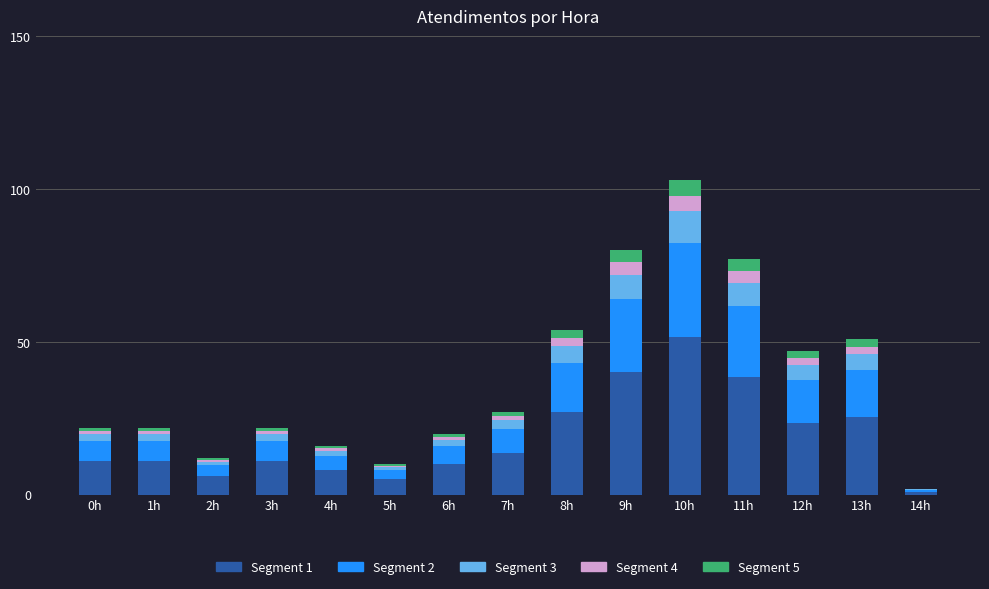

The value of Segment 1 at 6h is 10.0. True or false?

True